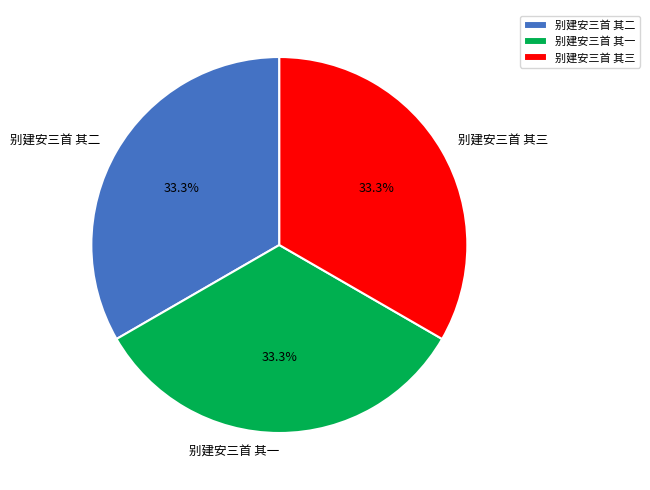

Does 别建安三首 其三 account for over 50% of the chart?

No